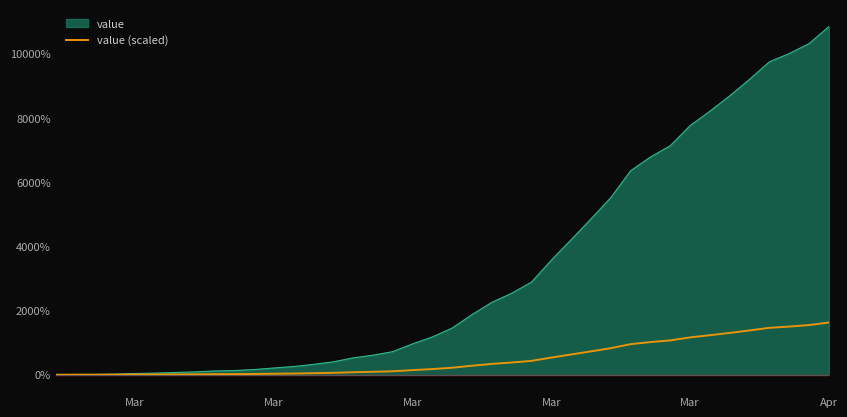

What is the value of the 10th point from the left?

17.2